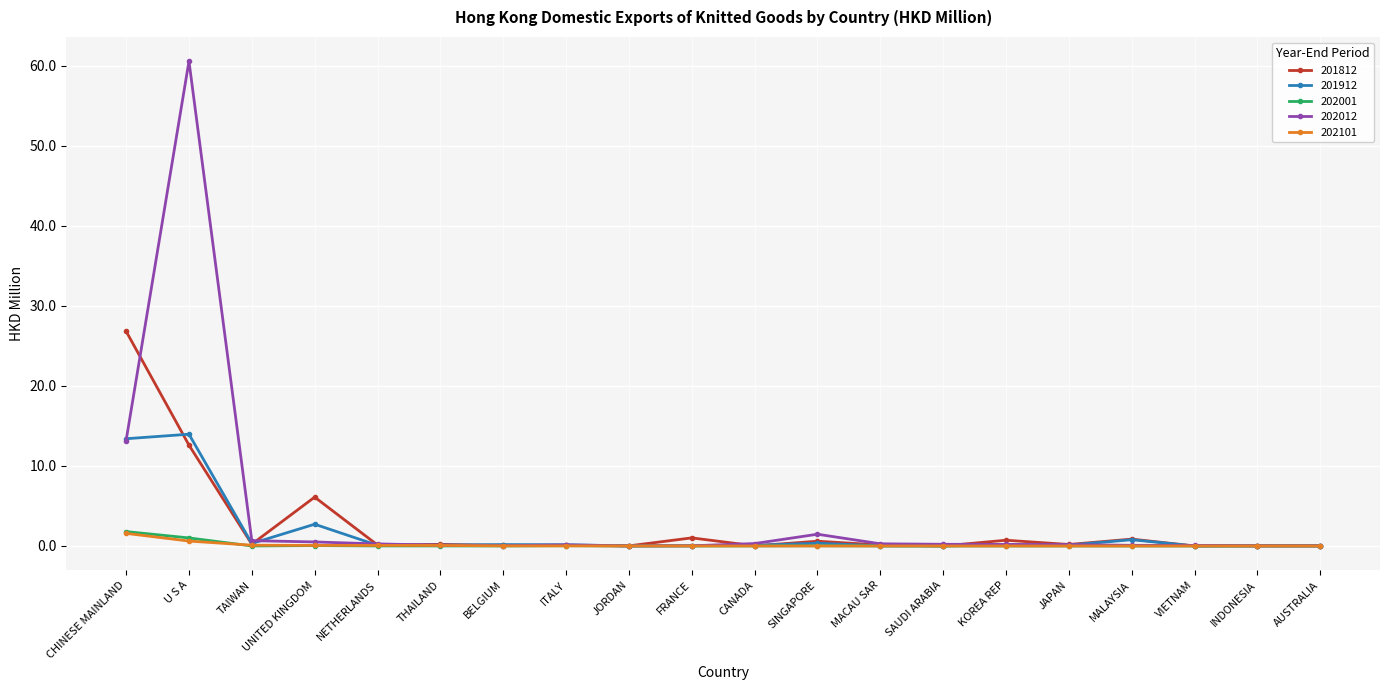

What is the maximum value for 201812?

26.8